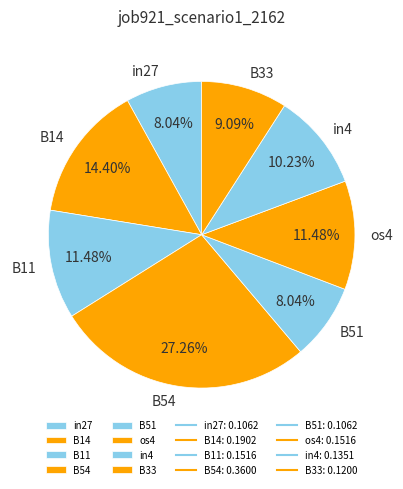

What is the largest slice in the pie chart?

B54